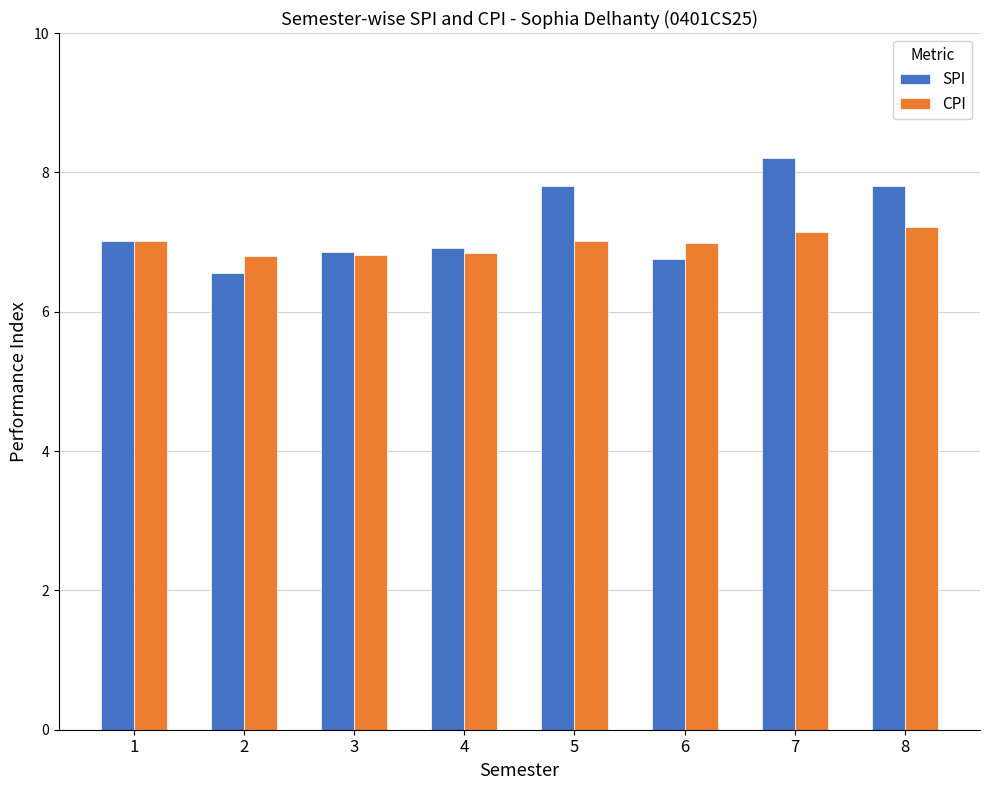

What is the sum of the CPI values at 7 and 5?

14.2